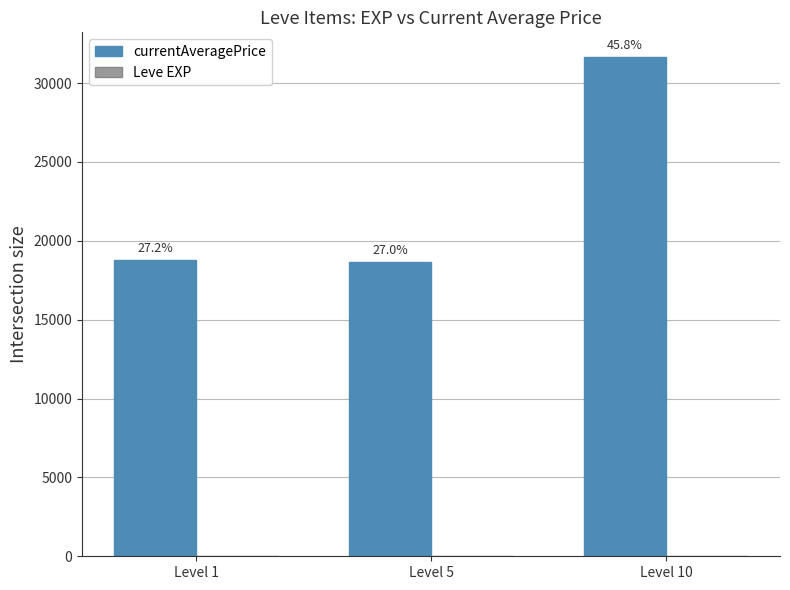

At which category is the sum across all series the highest?

Level 10